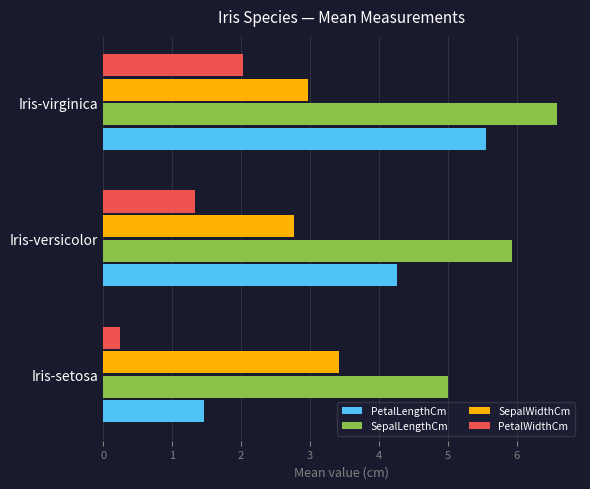

How many series are shown in this chart?

4